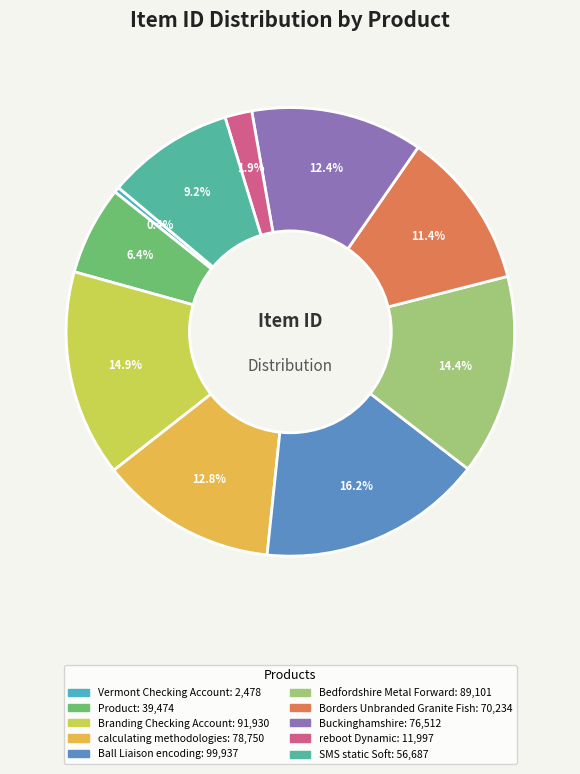

To the nearest percent, what percentage of the pie is Bedfordshire Metal Forward?

14%